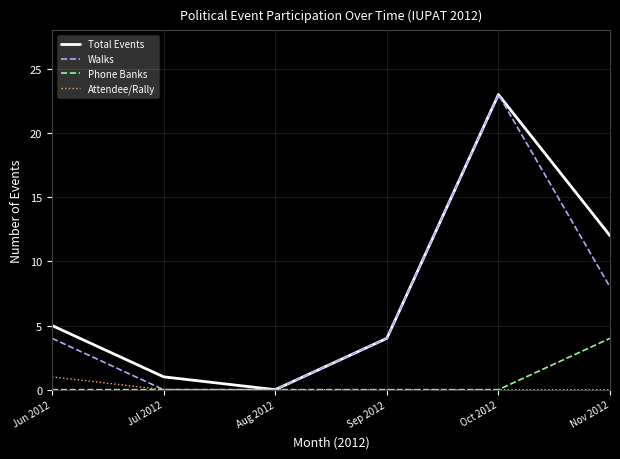

Reading left to right, transcribe all the data shown in this chart.

Total Events: Jun 2012=5	Jul 2012=1	Aug 2012=0	Sep 2012=4	Oct 2012=23	Nov 2012=12
Walks: Jun 2012=4	Jul 2012=0	Aug 2012=0	Sep 2012=4	Oct 2012=23	Nov 2012=8
Phone Banks: Jun 2012=0	Jul 2012=0	Aug 2012=0	Sep 2012=0	Oct 2012=0	Nov 2012=4
Attendee/Rally: Jun 2012=1	Jul 2012=0	Aug 2012=0	Sep 2012=0	Oct 2012=0	Nov 2012=0